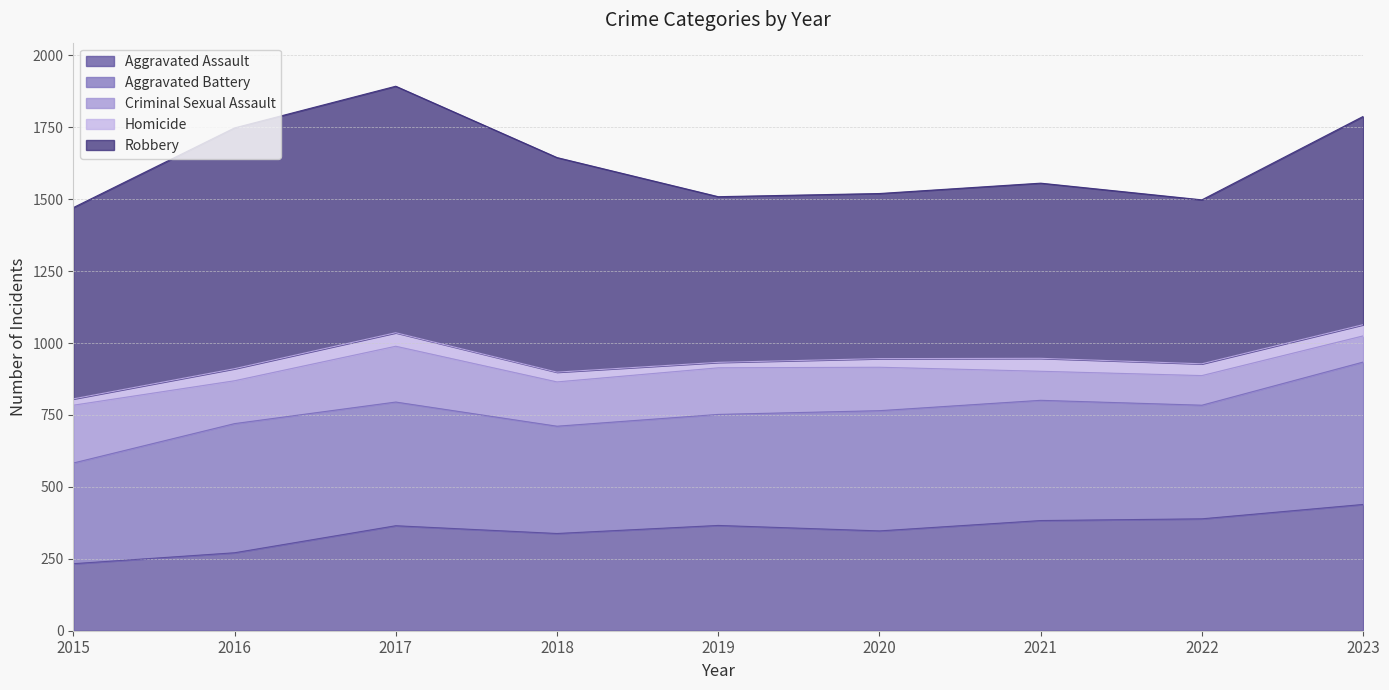

In Aggravated Assault, how many points are higher than both neighbors (excluding endpoints)?

2